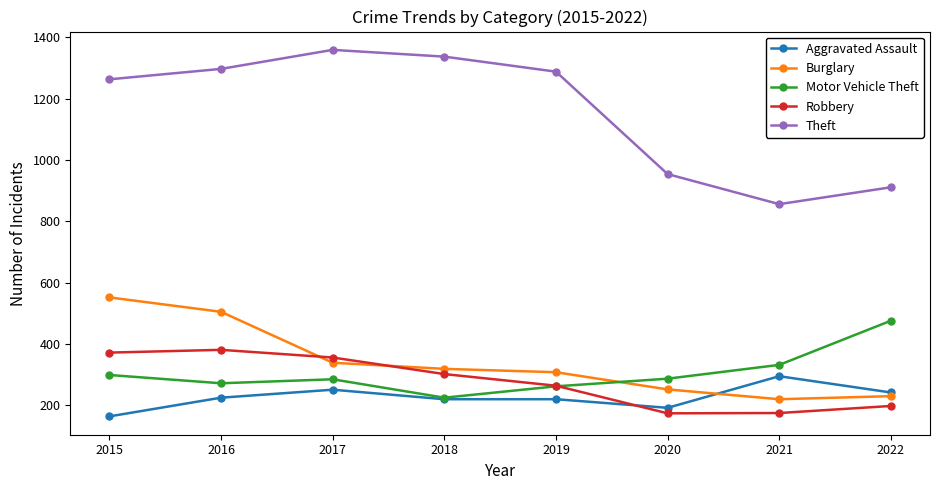

What is the value of the Robbery point at the 3rd from the left?

356